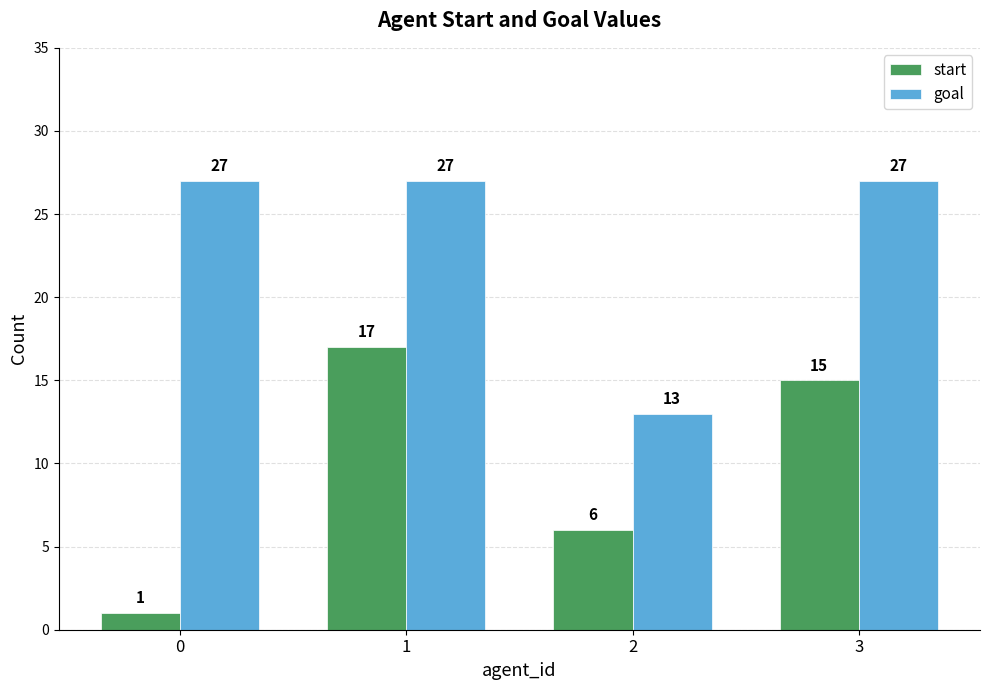

What are all the series names shown in the legend?

start, goal